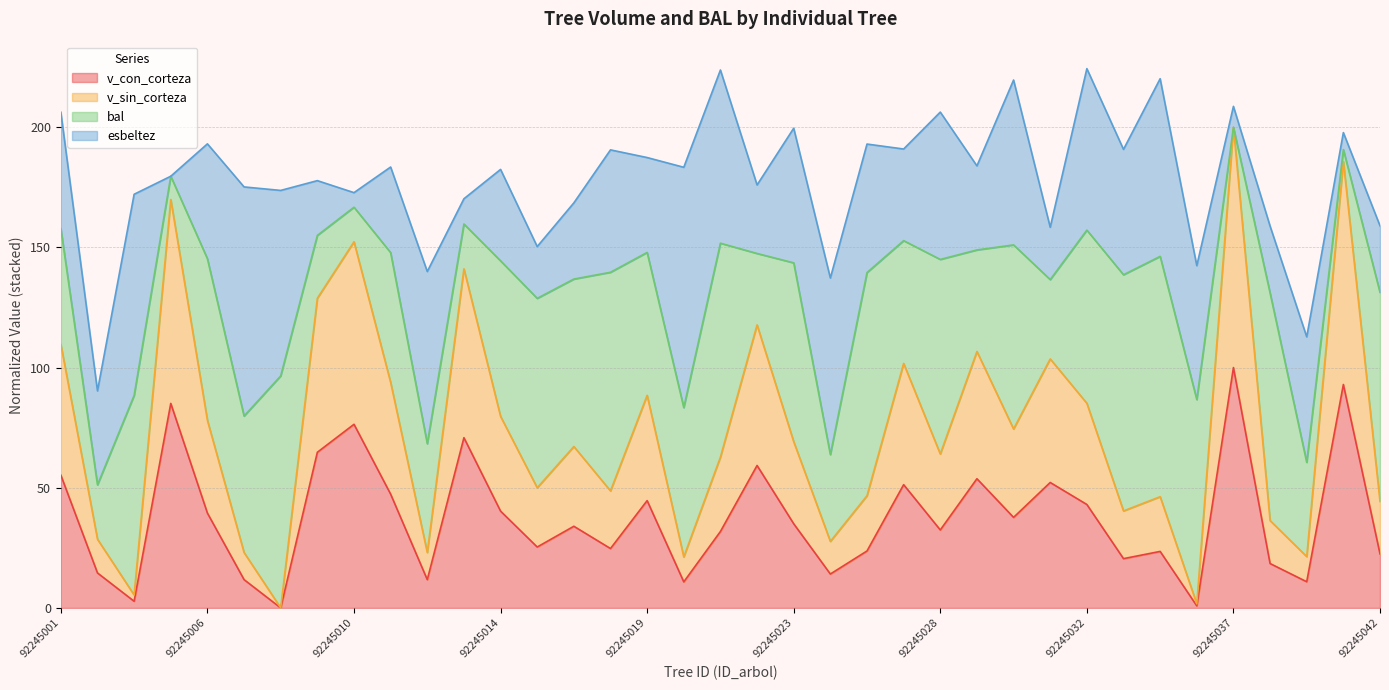

Between 92245006 and 92245041, which series saw the biggest shift?

v_sin_corteza